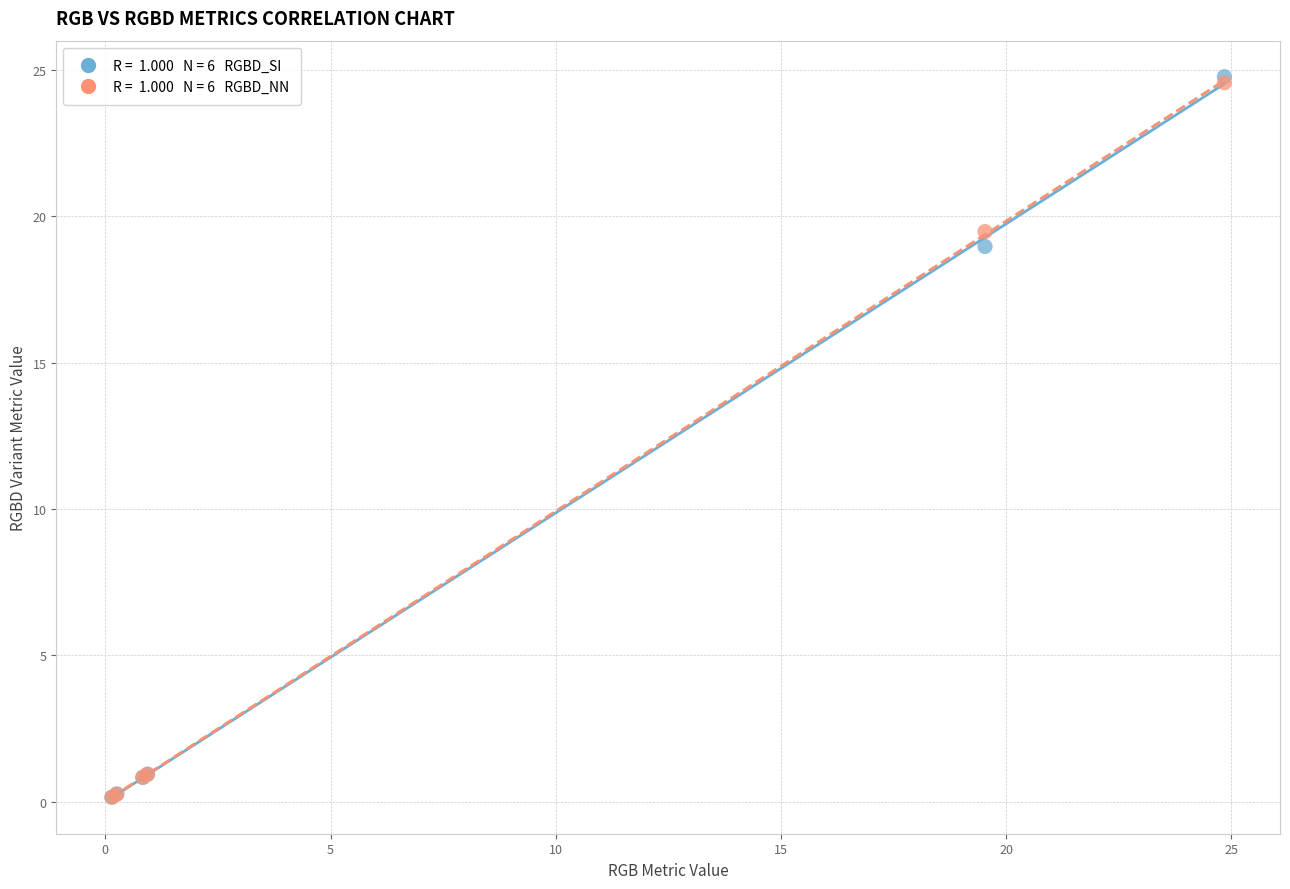

Across all series, what Y value is closest to 12?

19.0